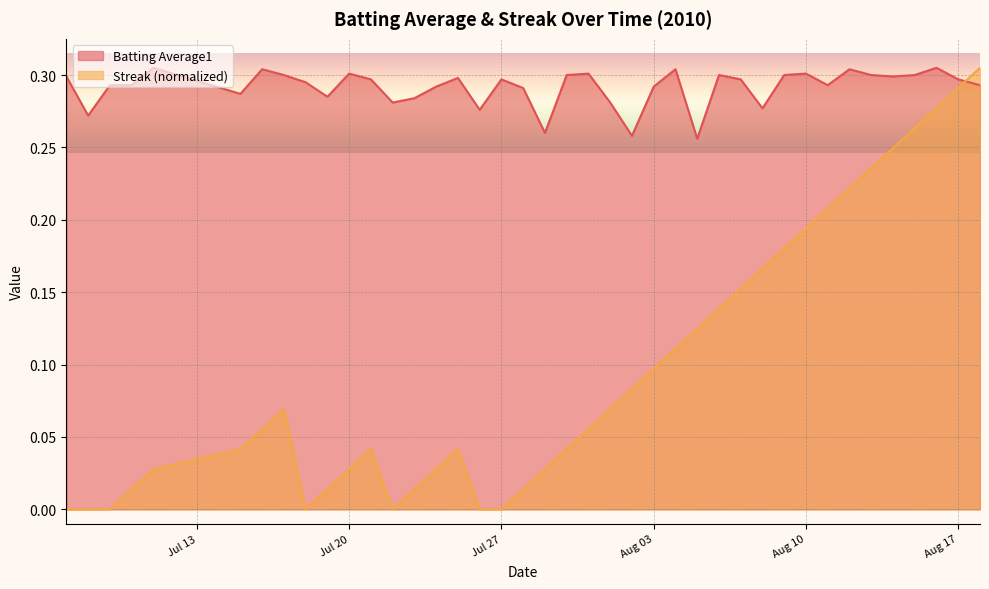

Which series ends up on top after the final intersection of Batting Average1 and Streak?

Streak